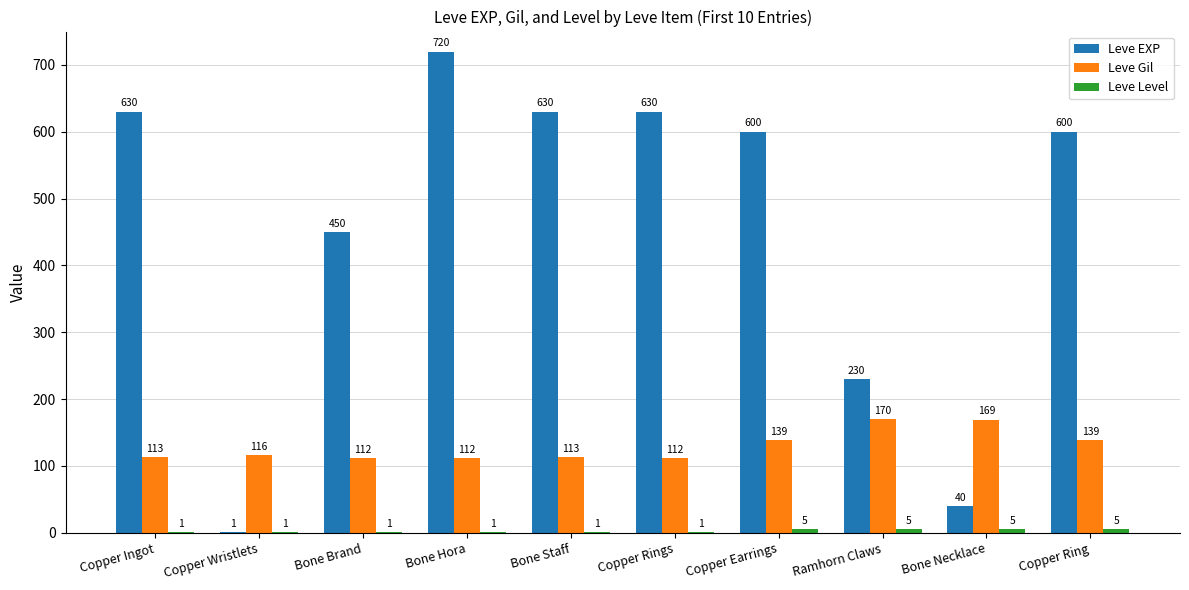

The Leve Gil series shows 139 at Copper Earrings. True or false?

True